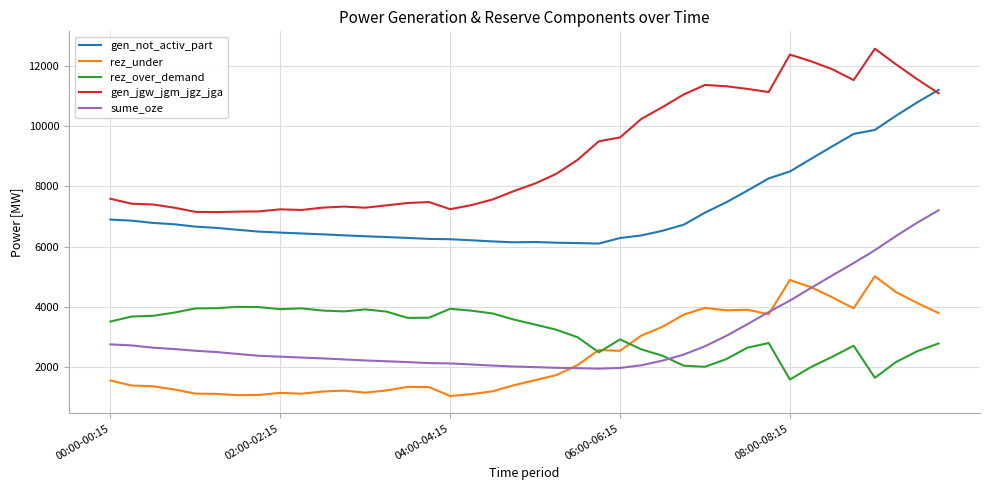

How many intersections are there between rez_over_demand and sume_oze?

1